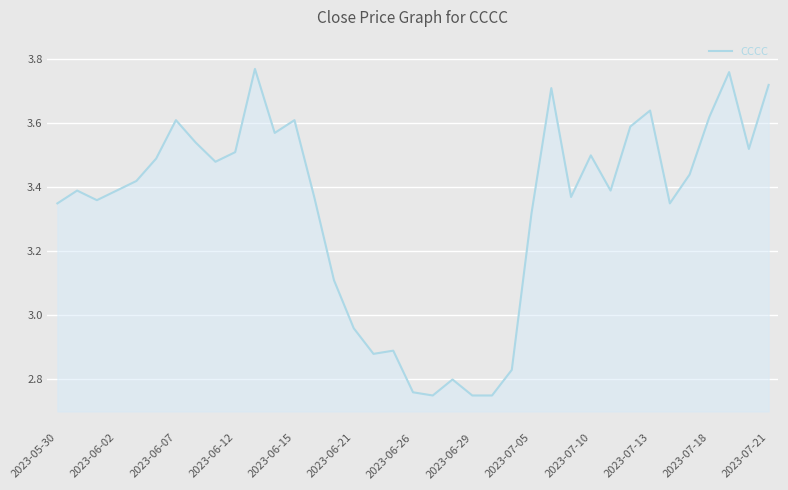

What is the difference between the maximum and minimum values?

1.0